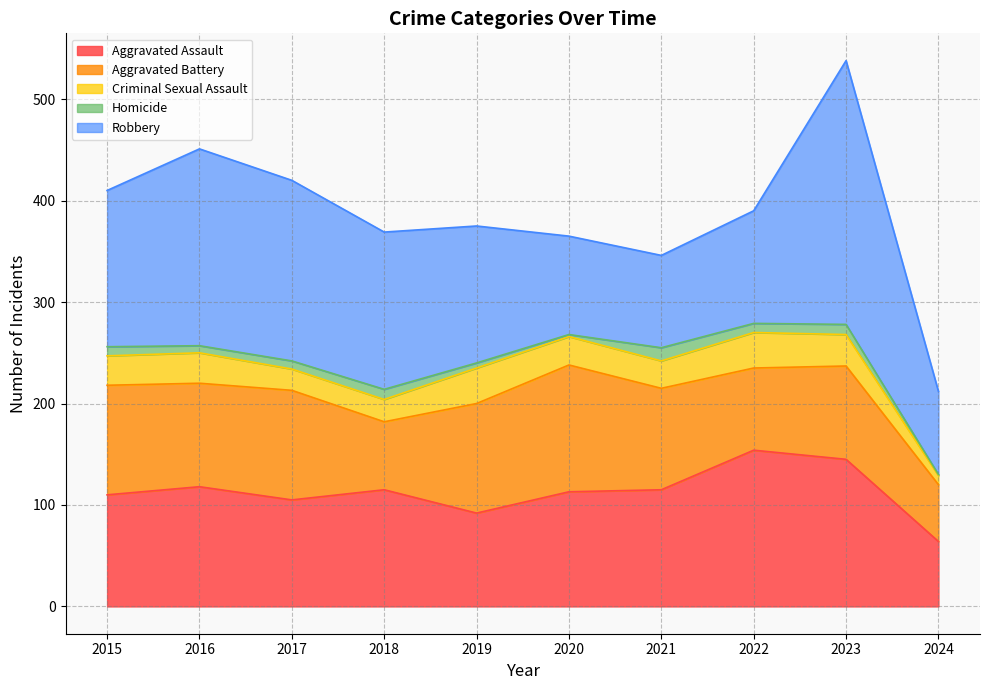

What is the spread (max minus min) of values at 2024?

81